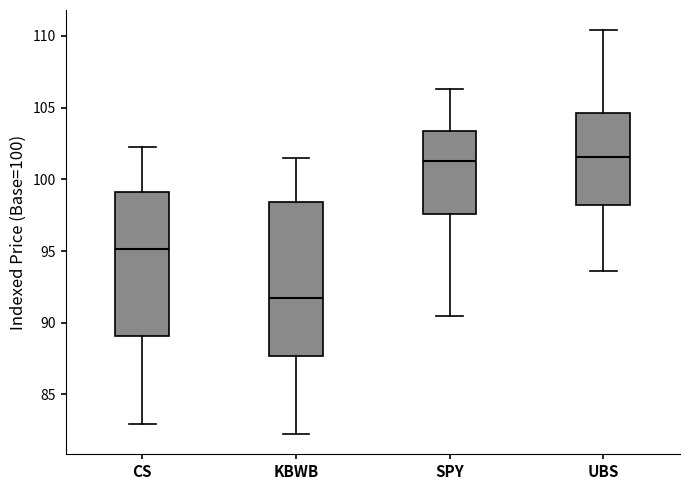

Reading left to right, read every box against the y-axis: the position of its median line, the range the box covers, and the ends of its whiskers. The values are not printed on the chart, so give them approximately, as read against the axis.

CS: median 95.0, box 89.0 to 99.0, whiskers 83.0 to 102.5
KBWB: median 91.5, box 87.5 to 98.5, whiskers 82.0 to 101.5
SPY: median 101.5, box 97.5 to 103.5, whiskers 90.5 to 106.5
UBS: median 101.5, box 98.0 to 104.5, whiskers 93.5 to 110.5